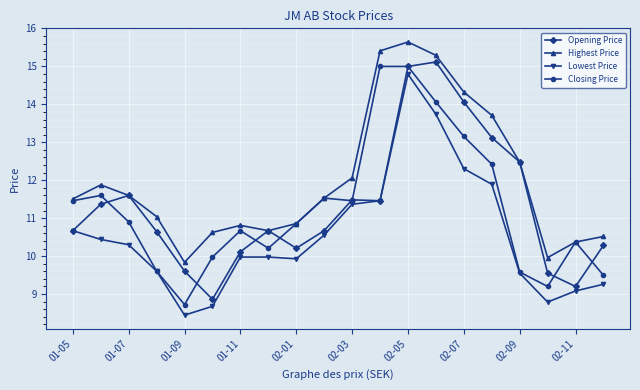

True or false: Closing Price has more than 0 points higher than both neighbors.

True